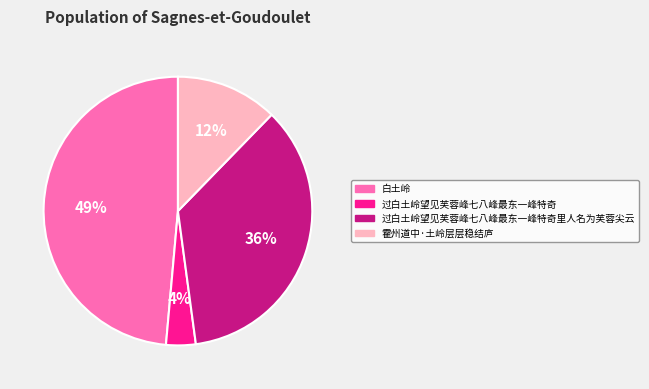

Combined, do 过白土岭望见芙蓉峰七八峰最东一峰特奇 and 白土岭 account for over 50%?

Yes